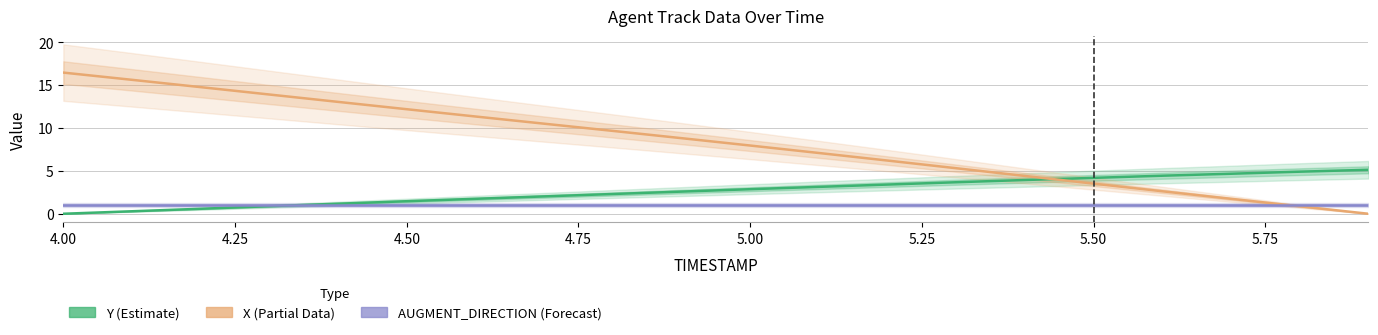

Reading left to right, extract all data points from this chart.

Y (Estimate): 0.0	0.3	0.6	0.9	1.2	1.5	1.7	2.0	2.3	2.6	2.9	3.1	3.4	3.7	3.9	4.2	4.4	4.7	4.9	5.1
X (Partial Data): 16.4	15.6	14.7	13.9	13.0	12.2	11.3	10.5	9.7	8.8	7.9	7.1	6.2	5.3	4.4	3.5	2.6	1.7	0.9	0.0
AUGMENT_DIRECTION (Forecast): 1.0	1.0	1.0	1.0	1.0	1.0	1.0	1.0	1.0	1.0	1.0	1.0	1.0	1.0	1.0	1.0	1.0	1.0	1.0	1.0